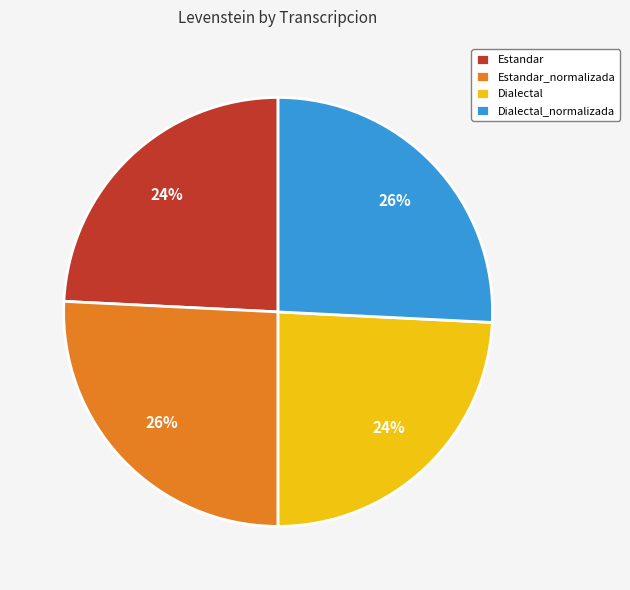

What percentage is the Dialectal slice, to the nearest percent?

24%